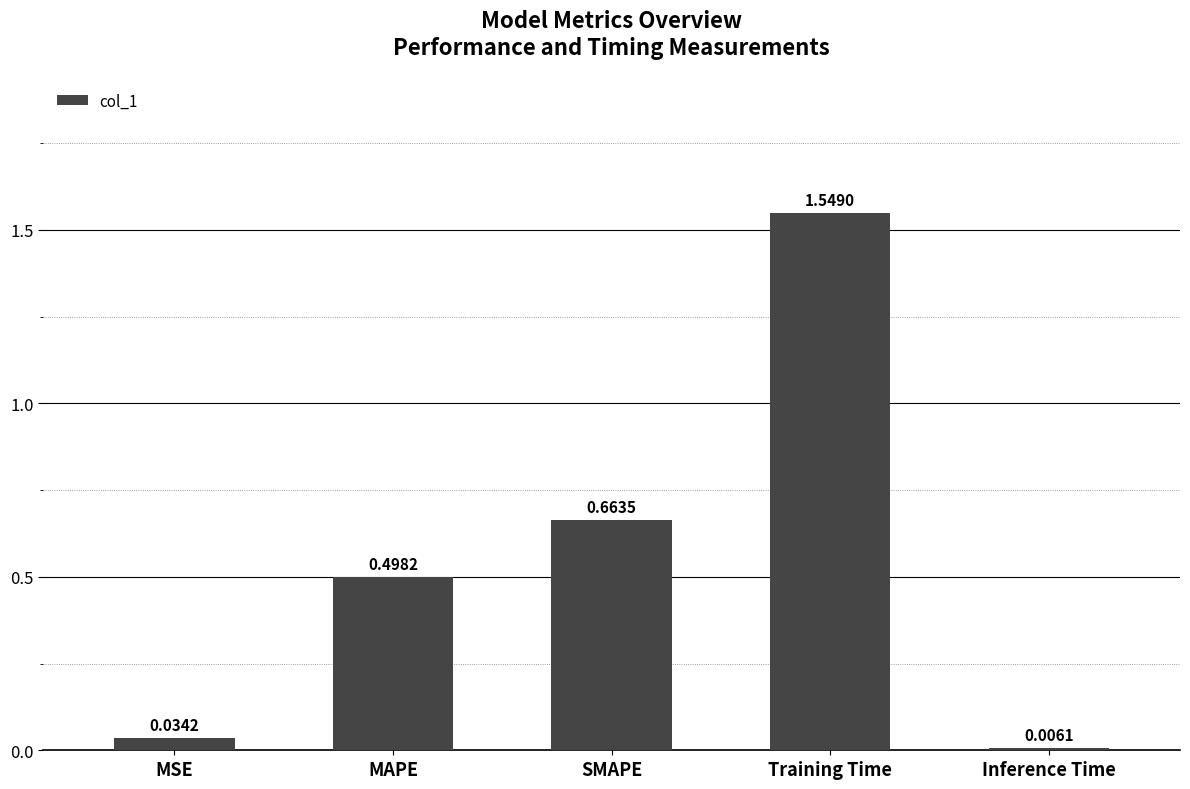

List the labels in order of value, smallest first.

Inference Time, MSE, MAPE, SMAPE, Training Time